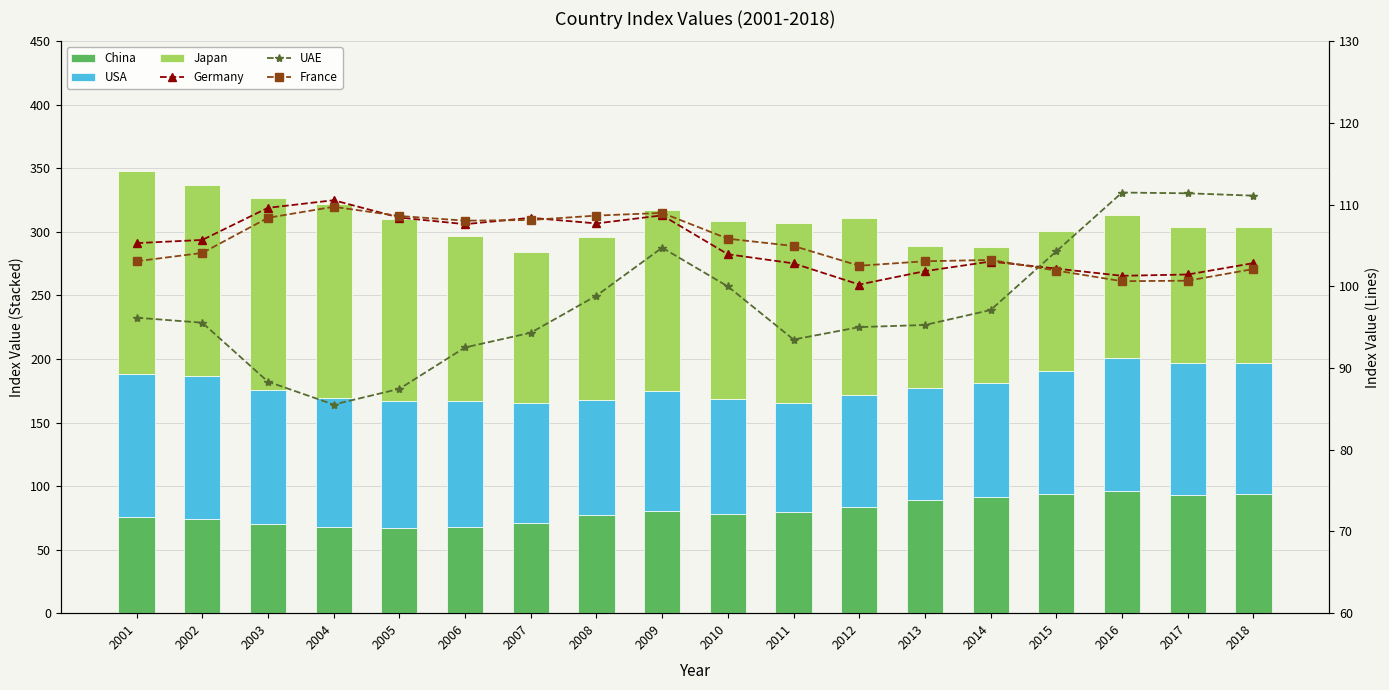

What is the maximum value for France?

109.8